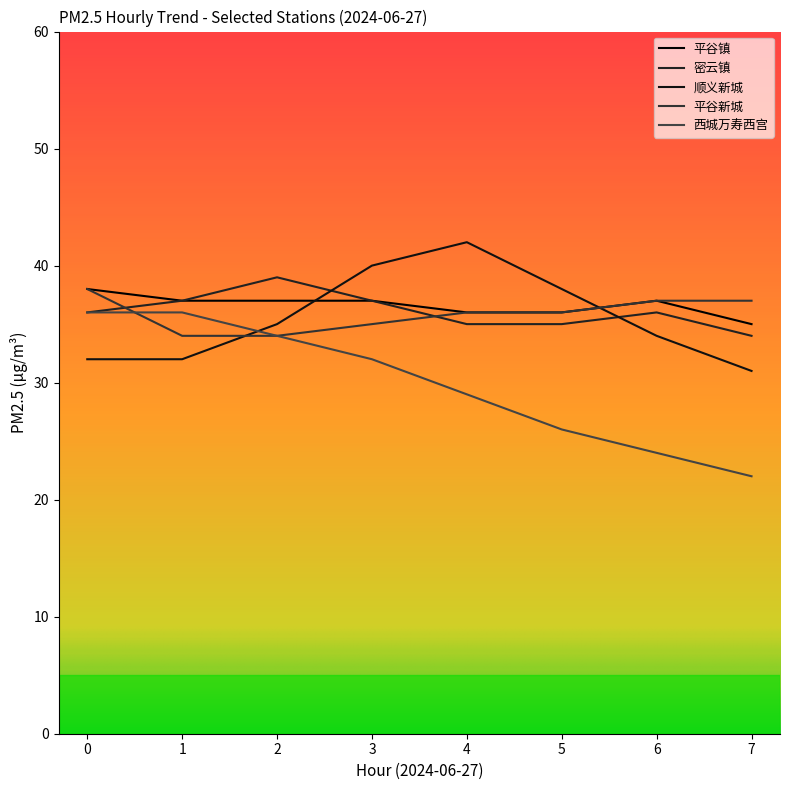

Is it true that 平谷镇 equals 56 at 2?

False